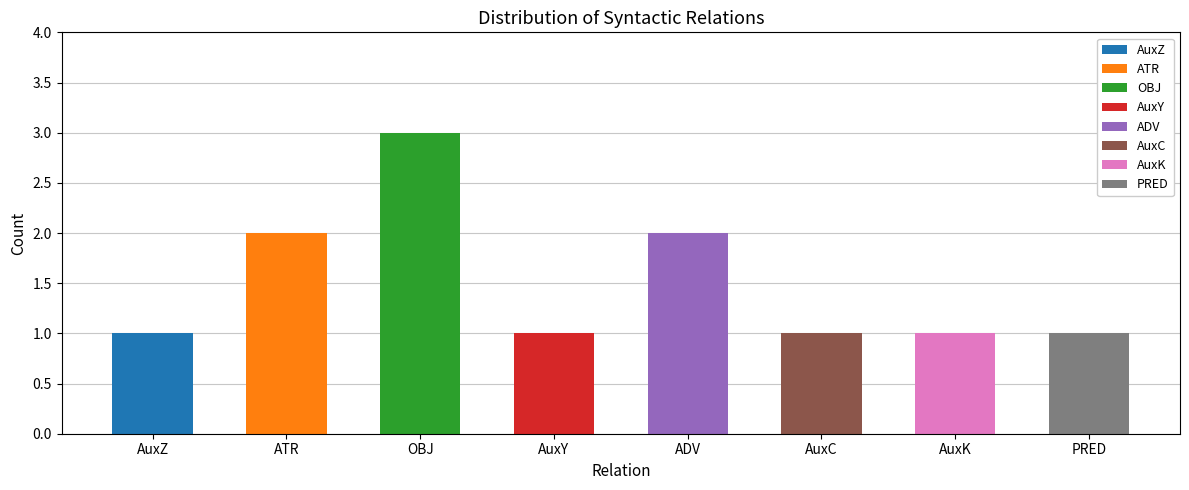

Reading right to left, list all the values displayed in this chart.

1	1	1	2	1	3	2	1